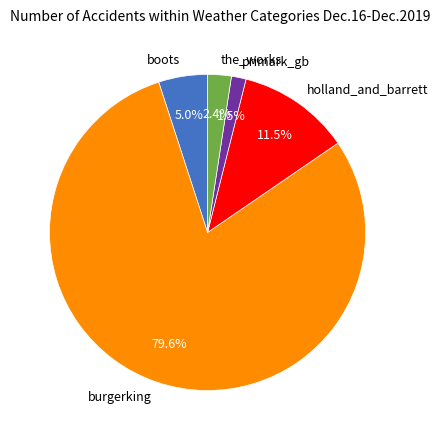

To the nearest percent, what percentage of the pie is burgerking?

80%